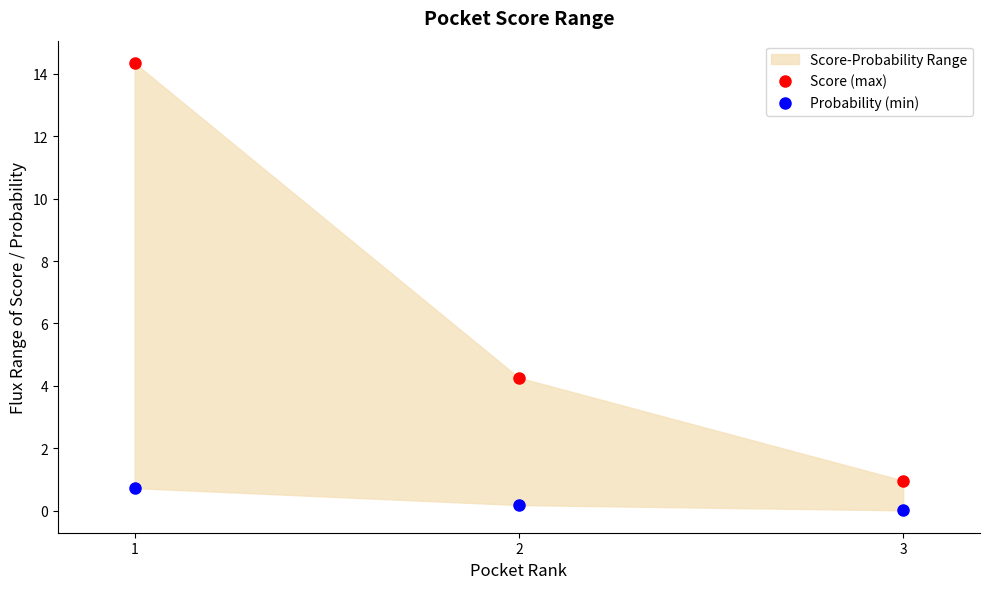

How many categories are shown in the chart?

3